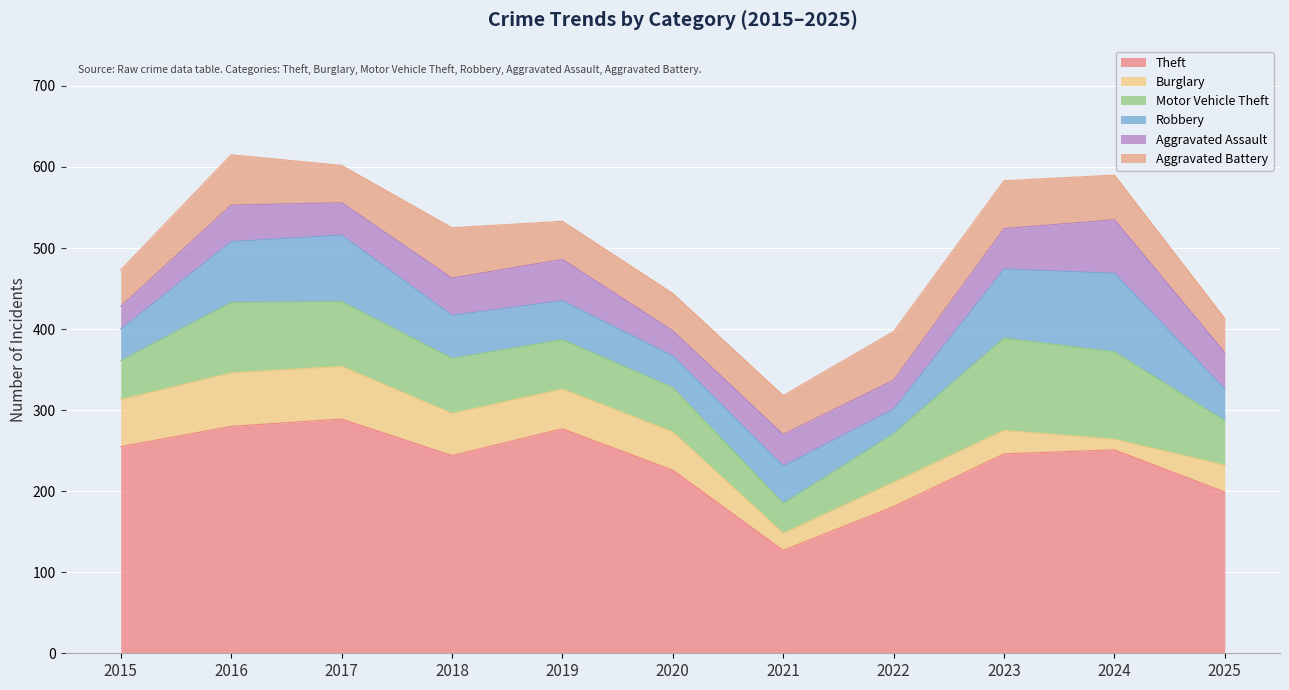

What is the value of the Aggravated Battery point at the 11th from the left?

42